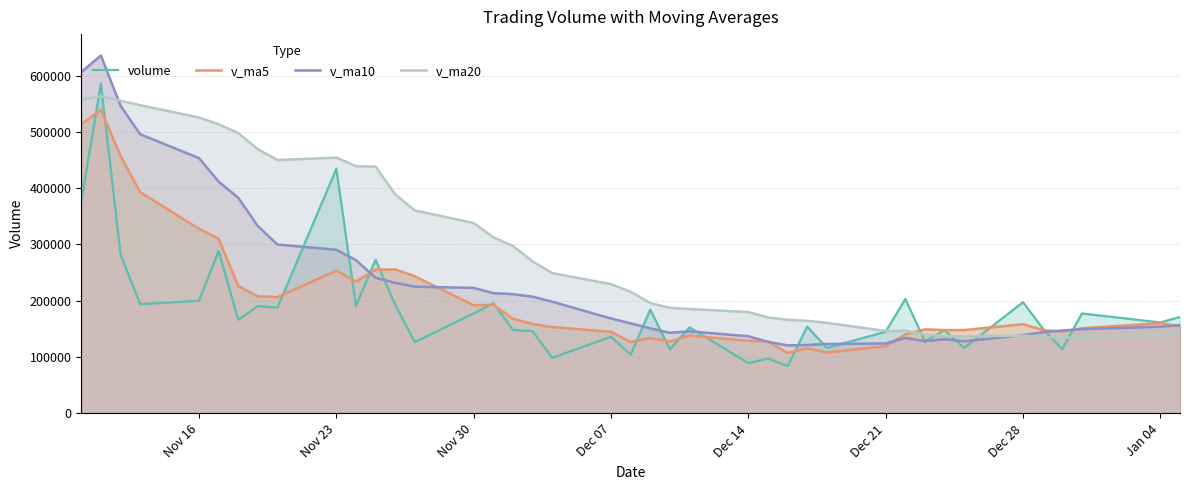

At how many categories does at least one series exceed 143436?

40